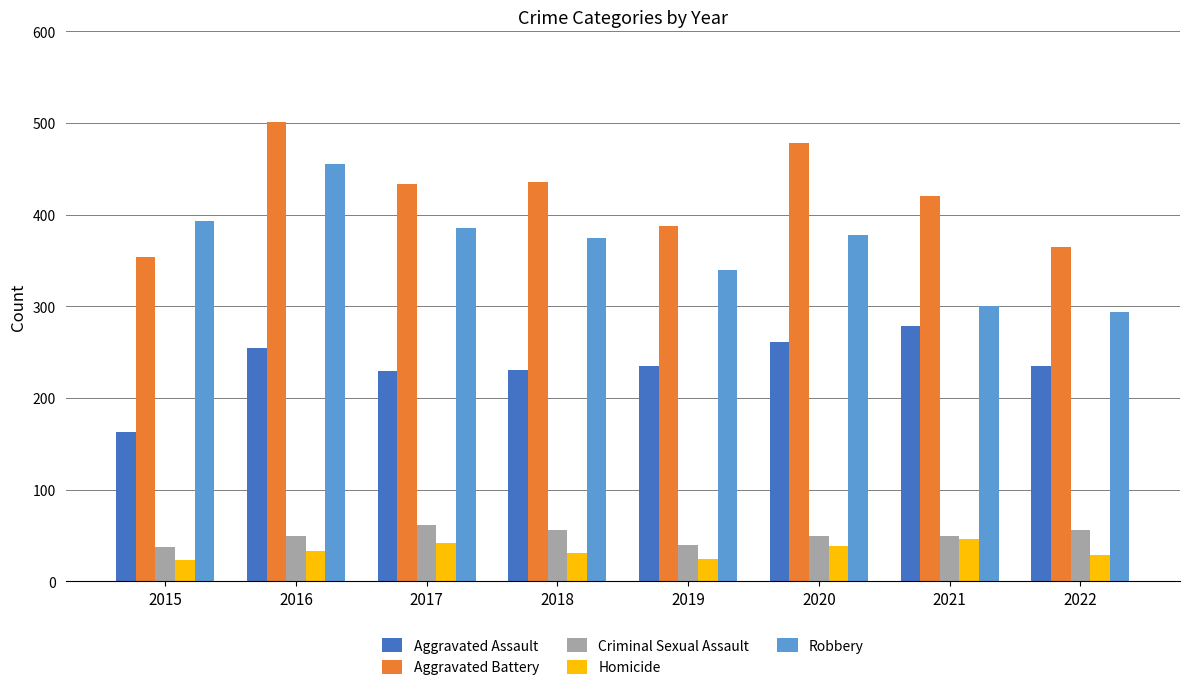

At how many categories does at least one series exceed 139?

8